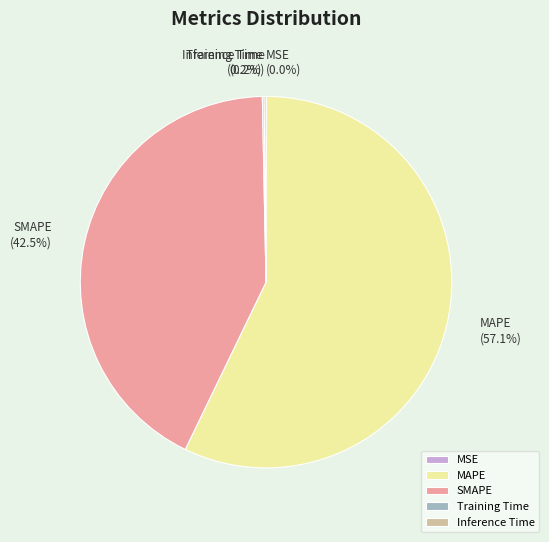

To the nearest percent, what is the average slice percentage?

20%